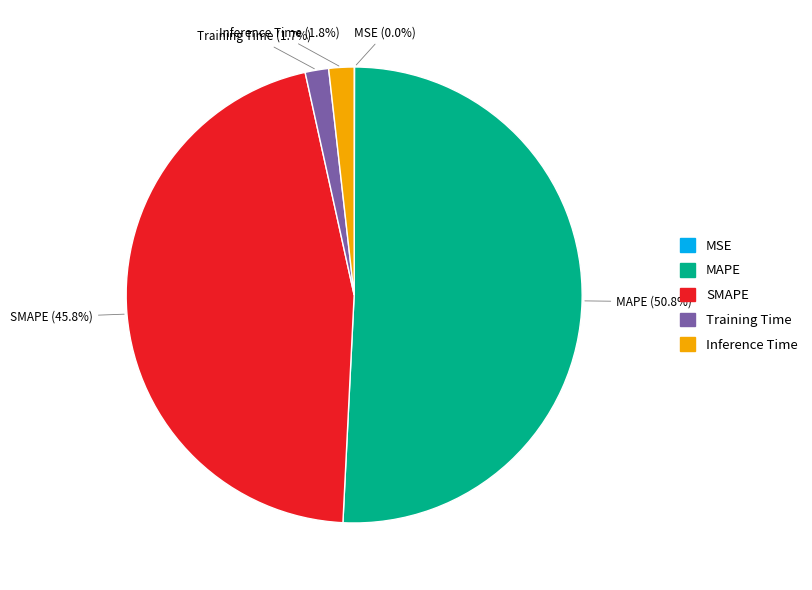

Between Inference Time and SMAPE, which is larger?

SMAPE